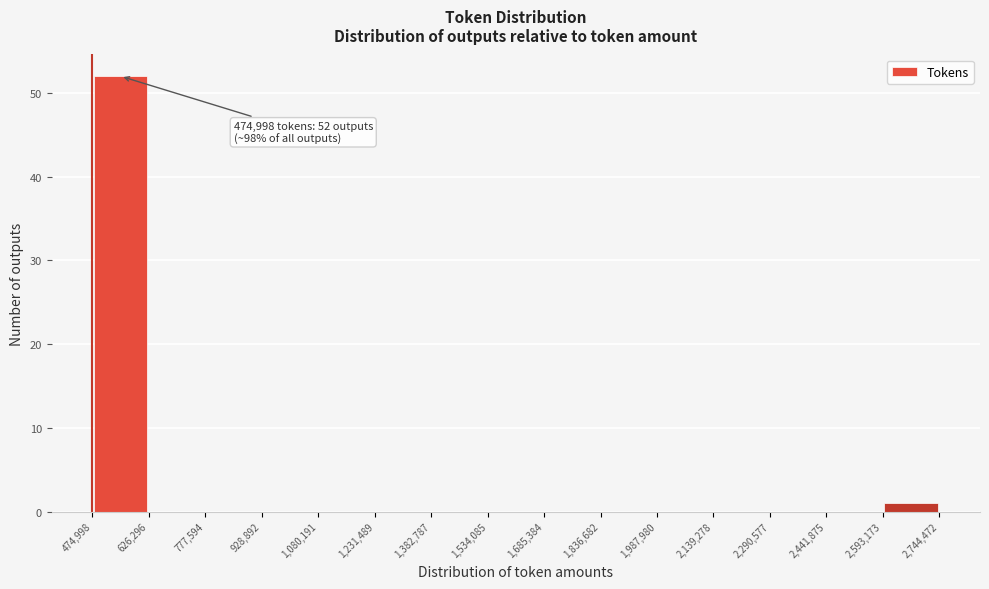

Over which range of the x-axis is the bar tallest?

474,998 to 626,296